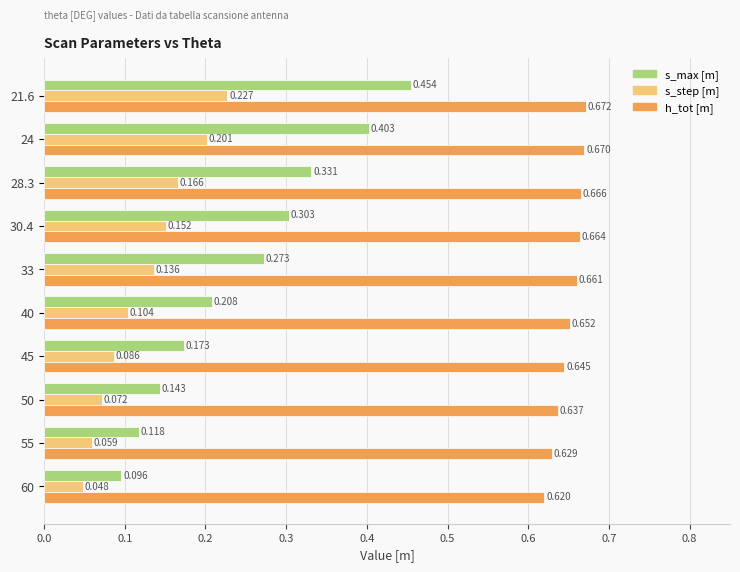

Is the value of s_max [m] at 40 greater than the value of s_step [m] at 50?

Yes